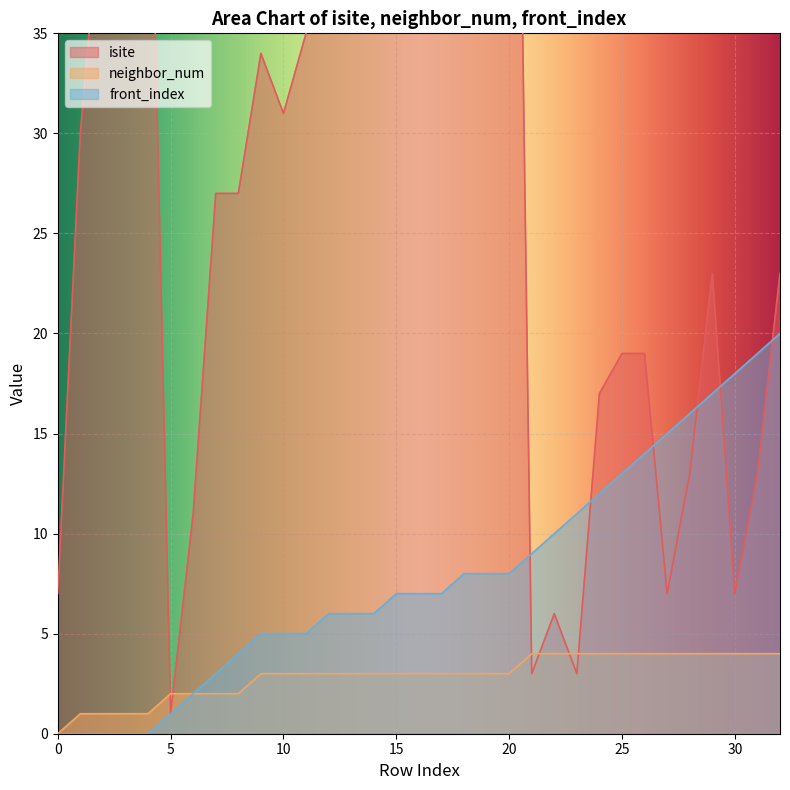

What is the value of the isite point at the 29th from the left?

13